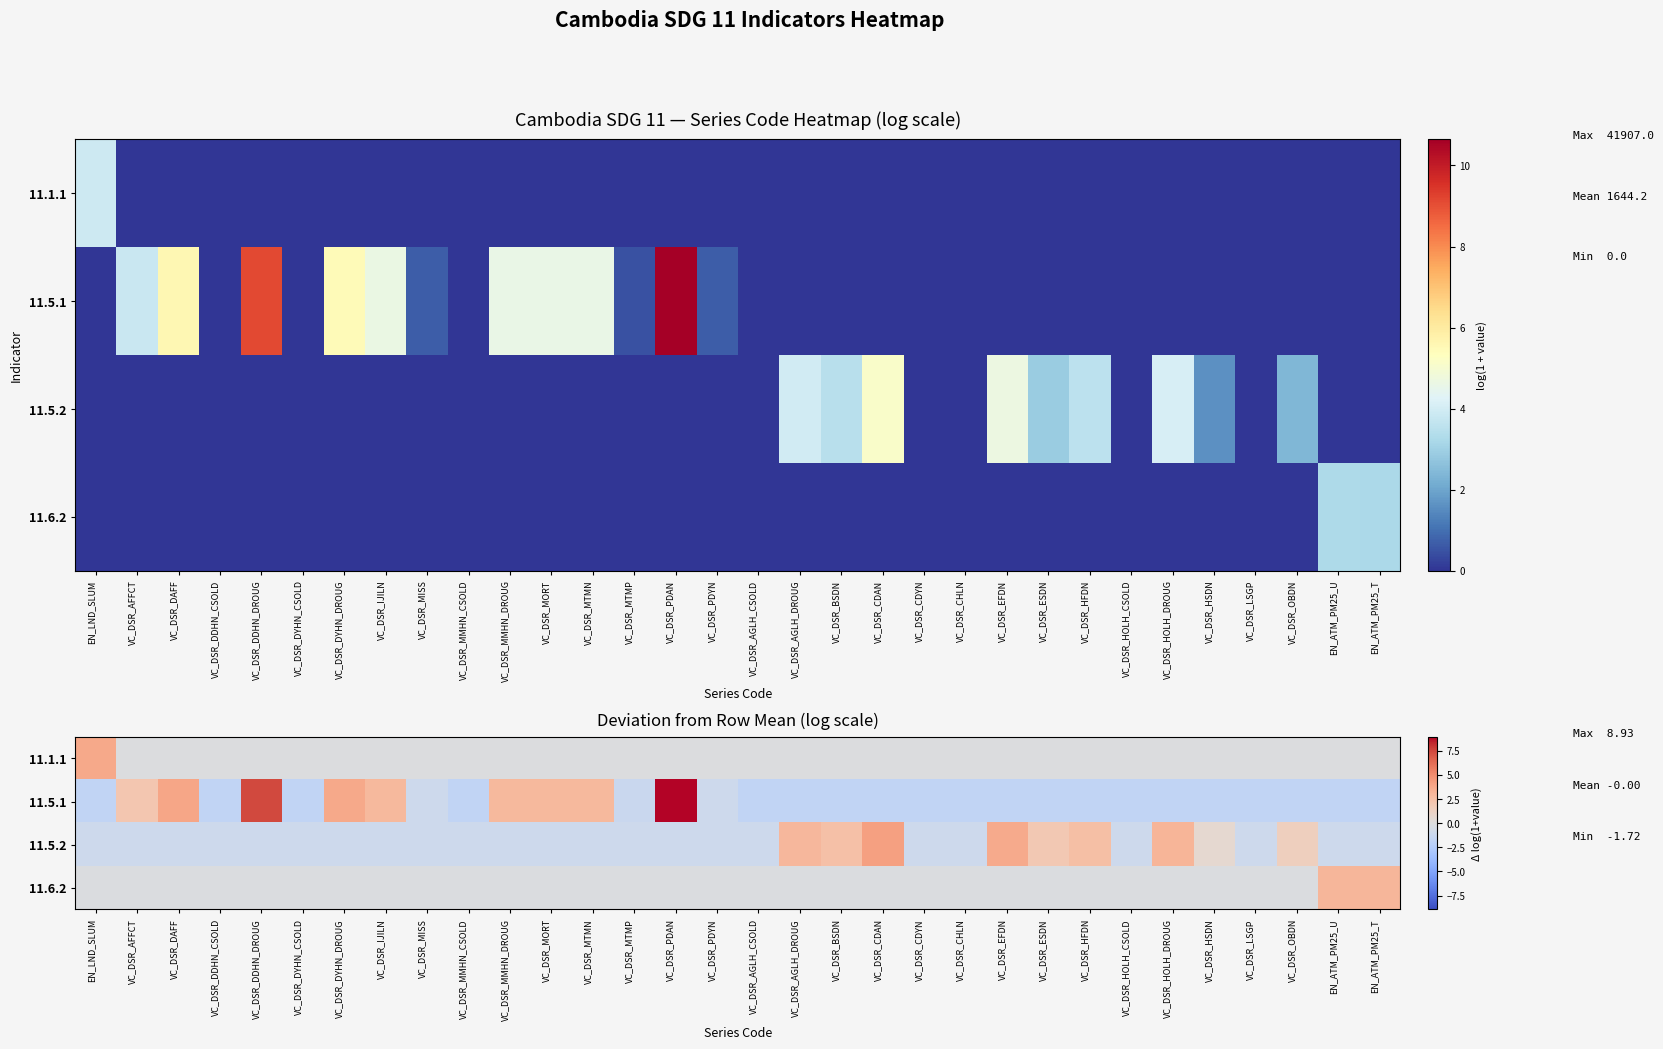

Rank the series by their maximum value, from lowest to highest.

11.6.2, 11.1.1, 11.5.2, 11.5.1